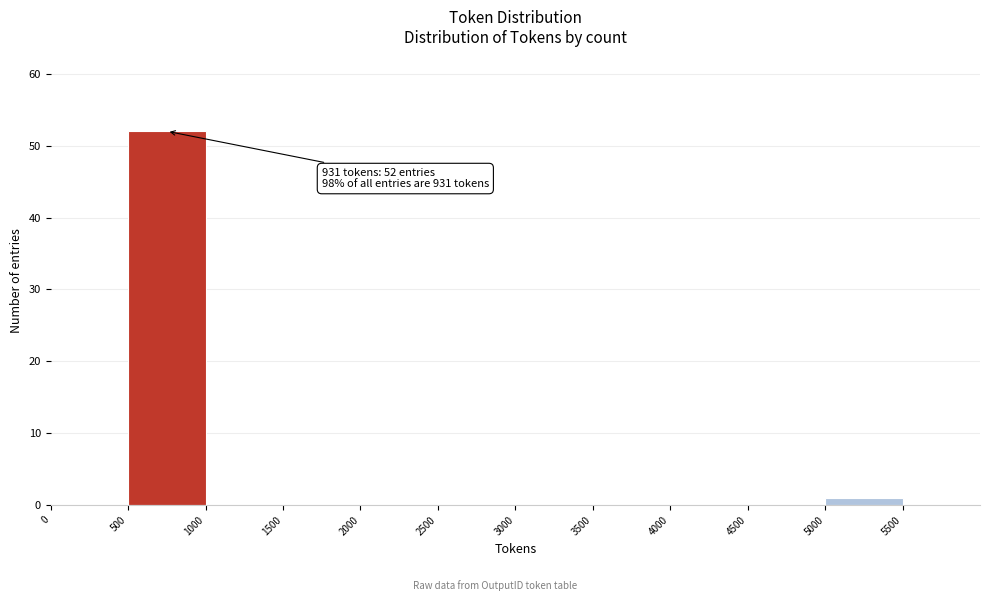

Over which range of the x-axis is the bar tallest?

500 to 1000